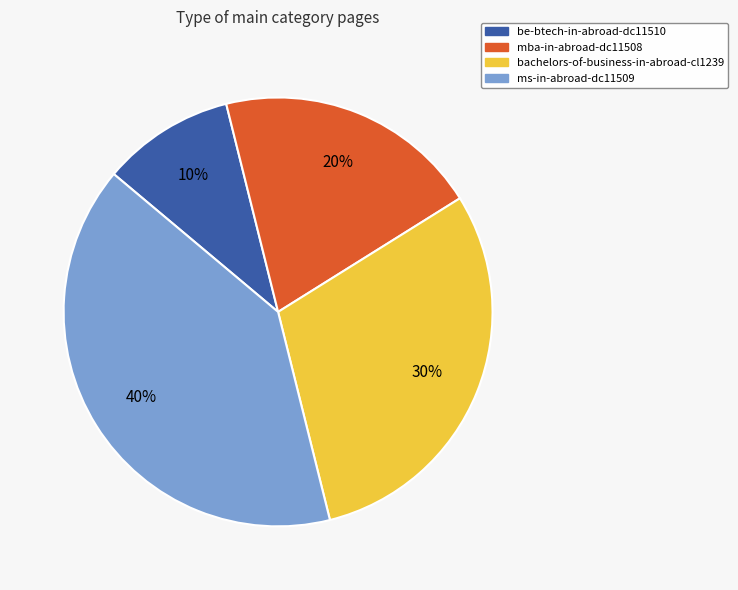

How many slices are in this pie chart?

4